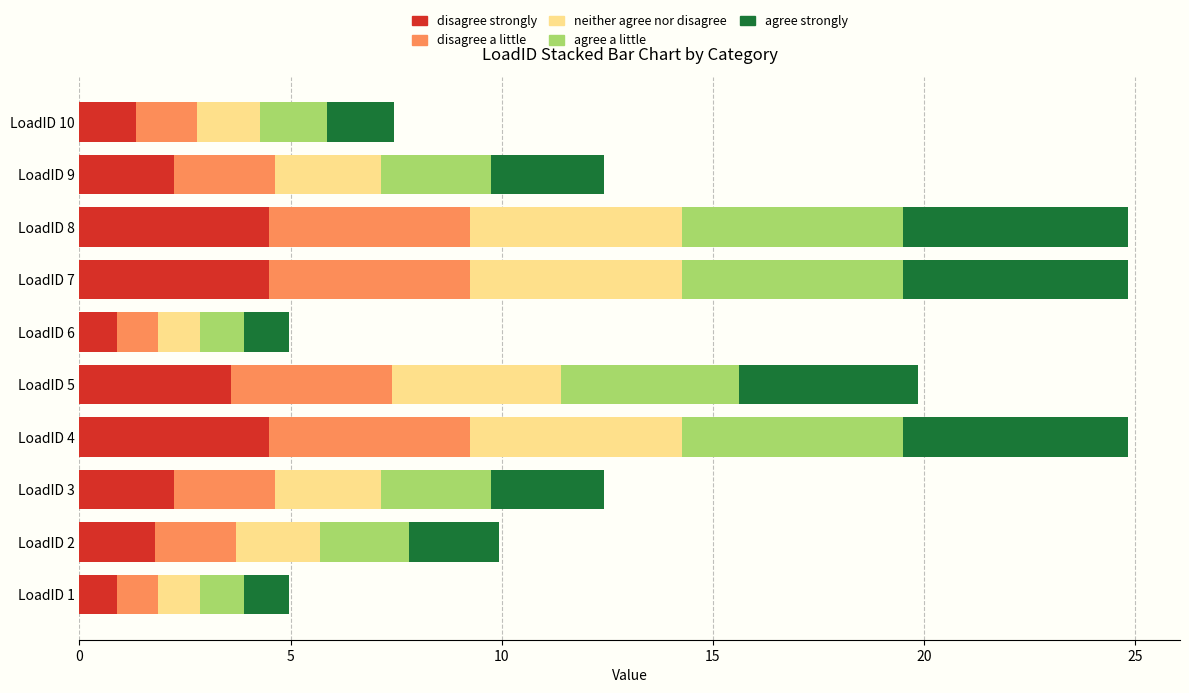

What is the total value across all series at LoadID 4?

24.8